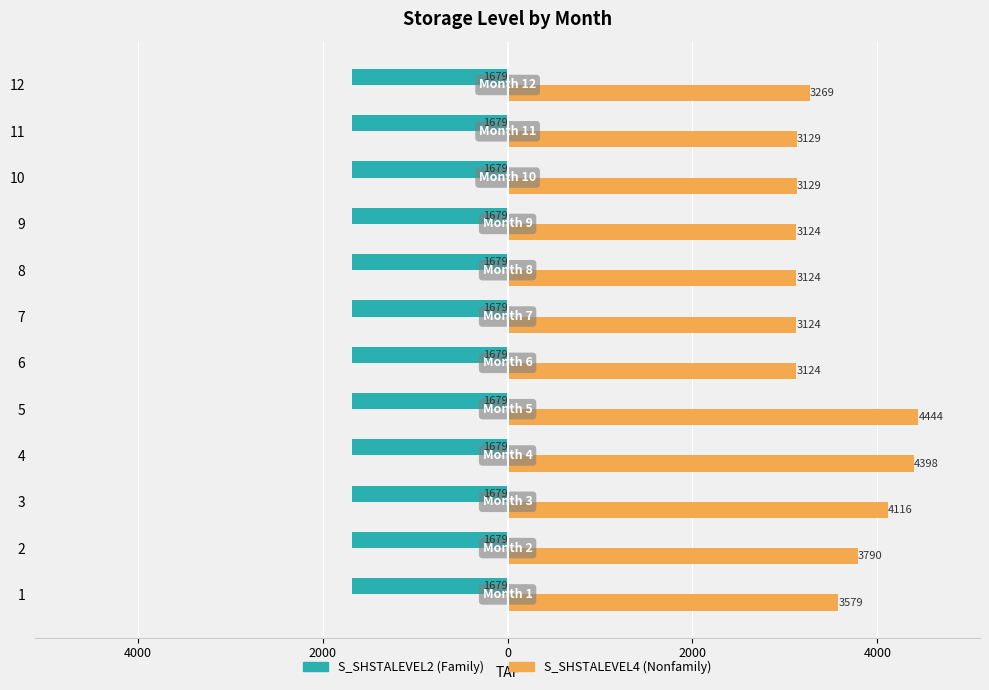

How many categories are shown in the chart?

12